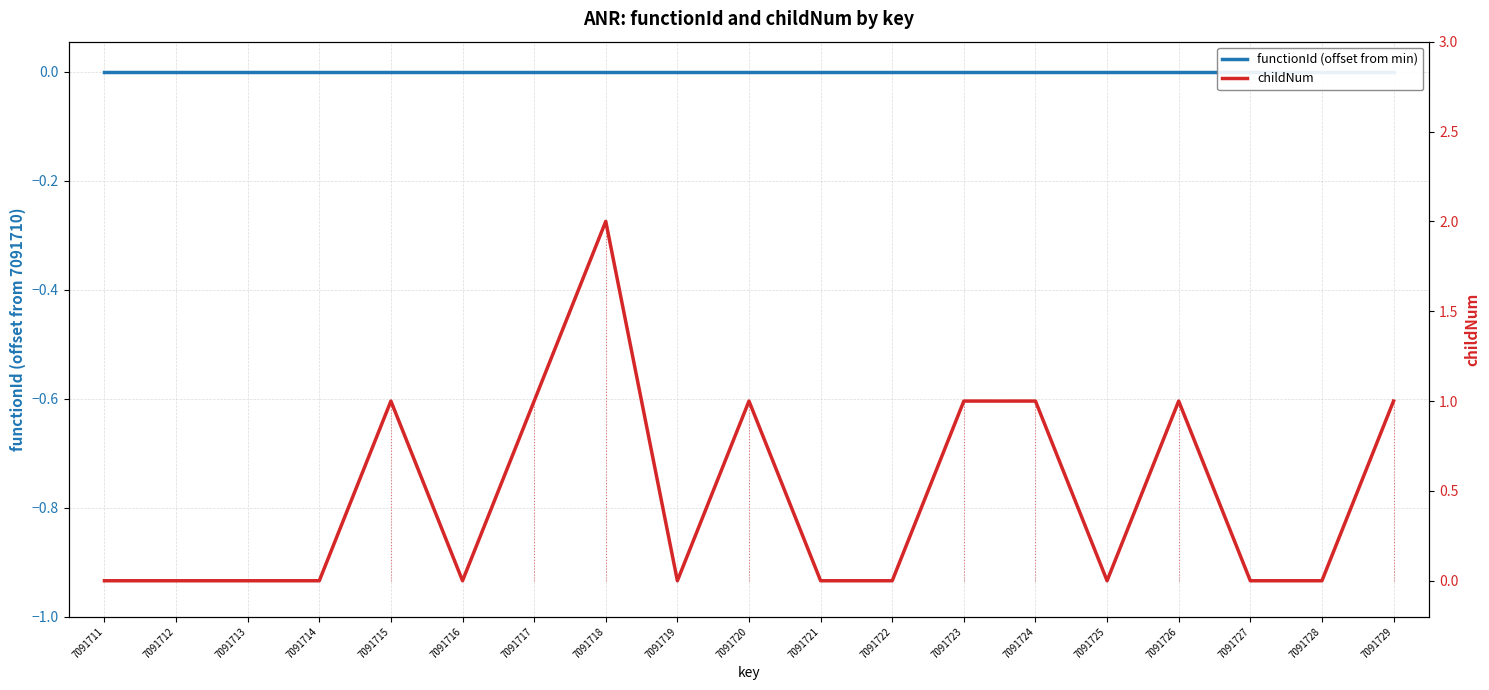

Does the chart have visible grid lines?

Yes